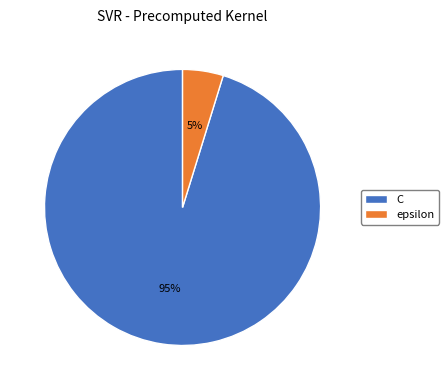

Between epsilon and C, which is larger?

C